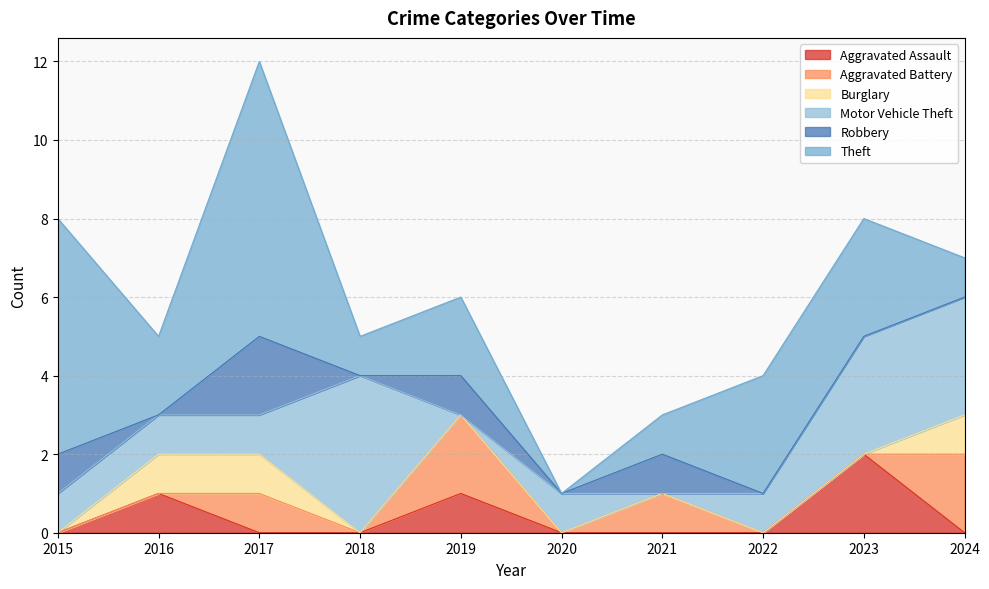

The Aggravated Assault series shows 0 at 2020. True or false?

True